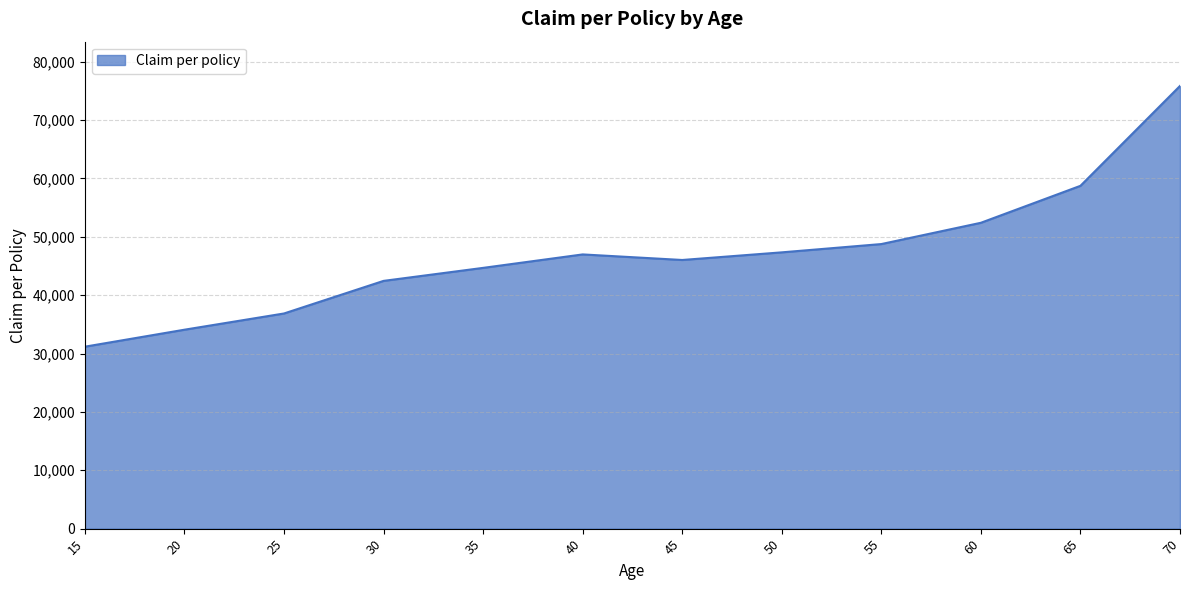

Is it true that the value at 25 is 13412?

False